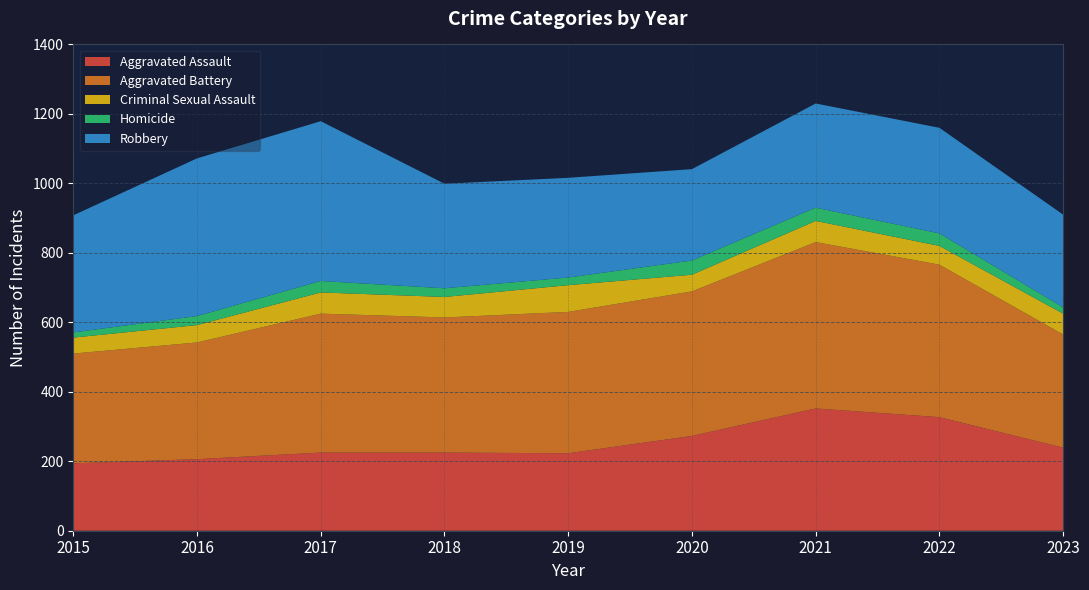

Reading right to left, what are all the values shown in this chart?

Aggravated Assault: 2023=239	2022=327	2021=352	2020=273	2019=223	2018=225	2017=225	2016=206	2015=194
Aggravated Battery: 2023=326	2022=439	2021=479	2020=416	2019=407	2018=389	2017=400	2016=336	2015=316
Criminal Sexual Assault: 2023=60	2022=54	2021=61	2020=48	2019=77	2018=59	2017=61	2016=50	2015=46
Homicide: 2023=18	2022=36	2021=38	2020=41	2019=22	2018=25	2017=33	2016=26	2015=15
Robbery: 2023=267	2022=304	2021=300	2020=263	2019=287	2018=301	2017=460	2016=454	2015=337